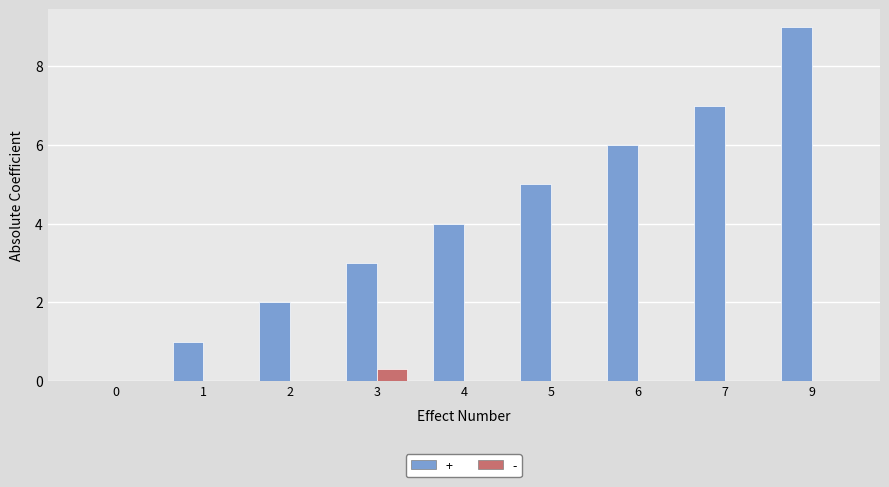

Between 7 and 9, which series saw the biggest shift?

+